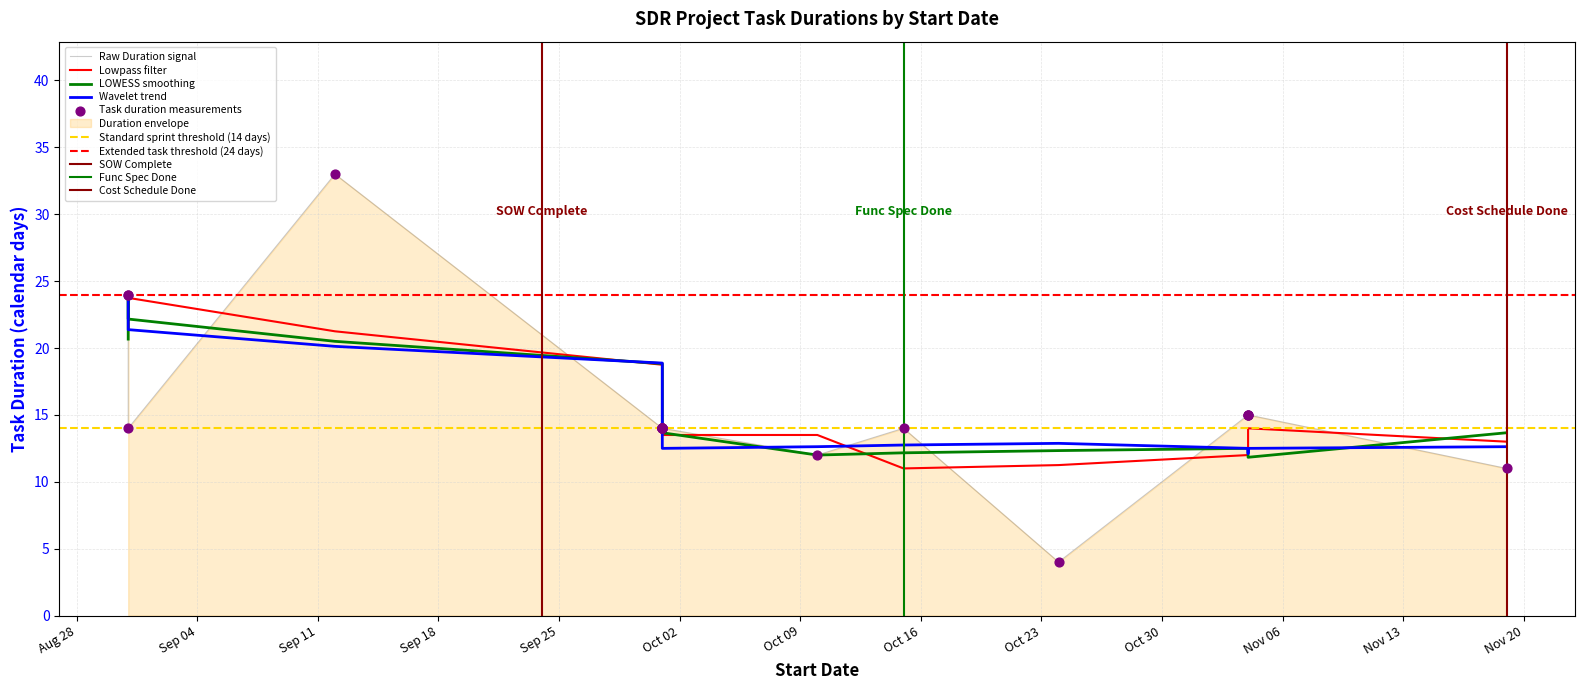

Approximately how many times larger is the value at 2018-08-31 compared to 2018-08-31?

1.7